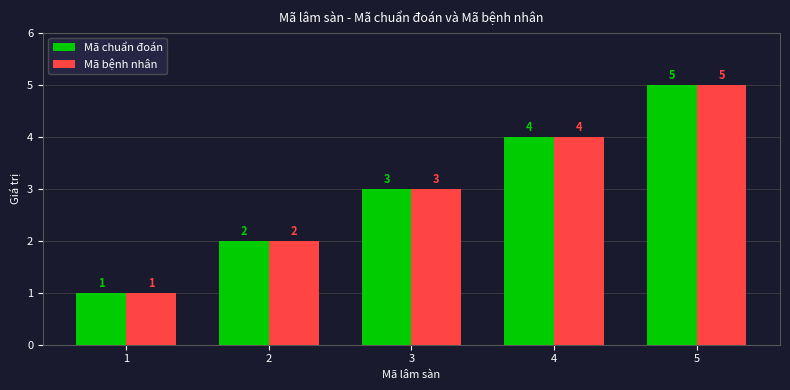

How many bars are there in each group?

2